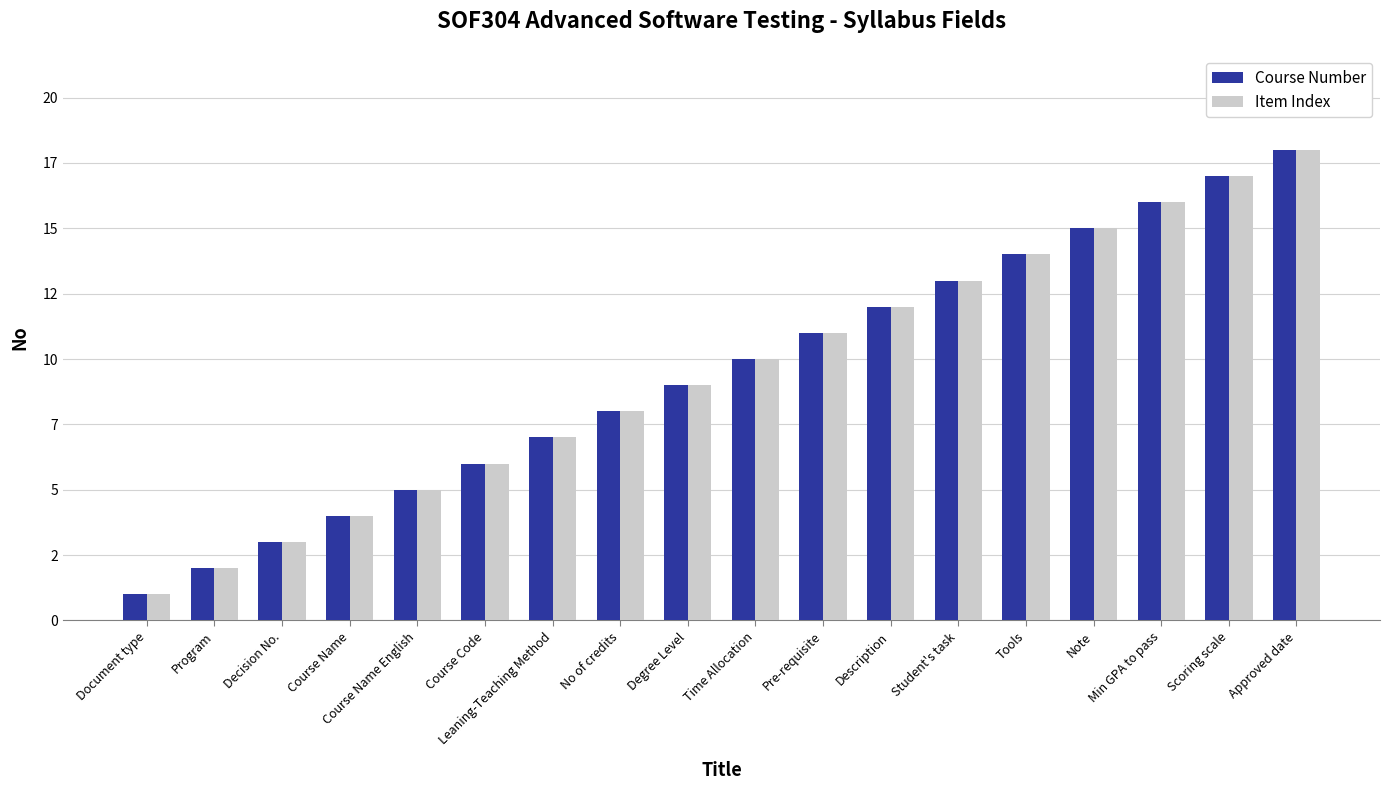

What is the total value across all series at Document type?

2